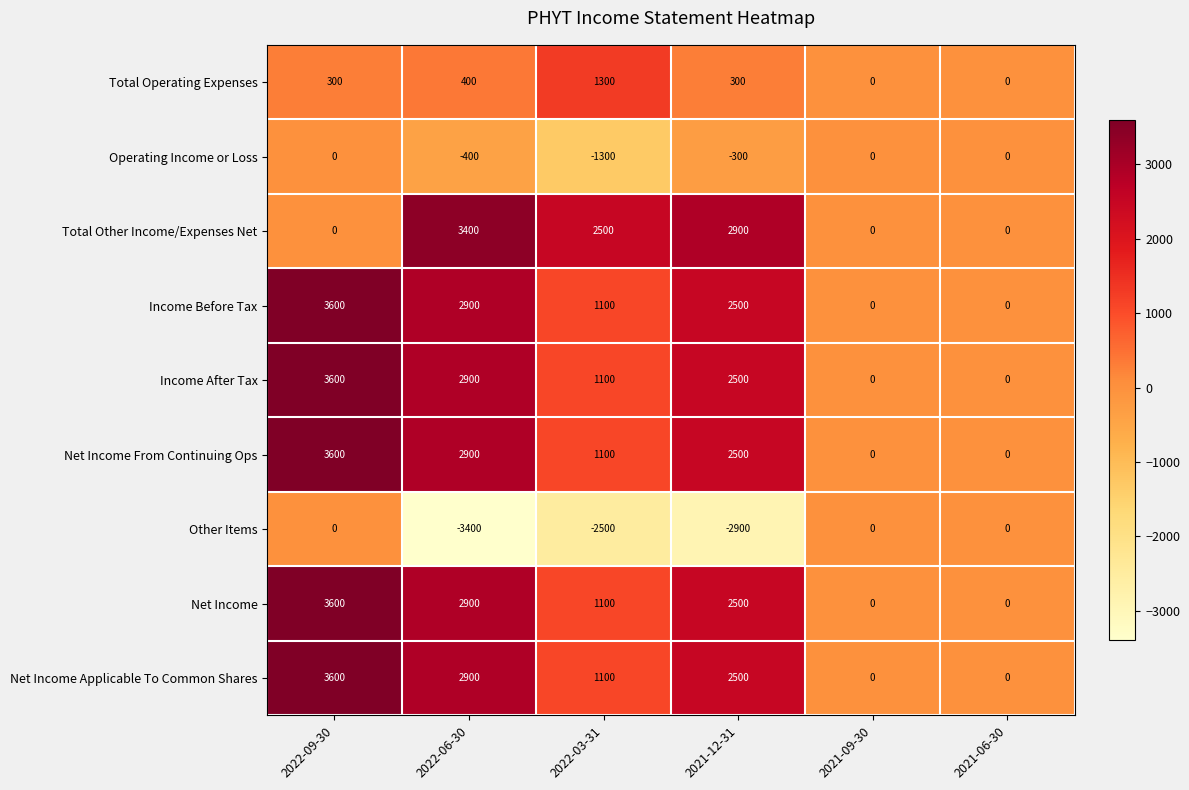

What is the total value across all series at 2022-06-30?

14500